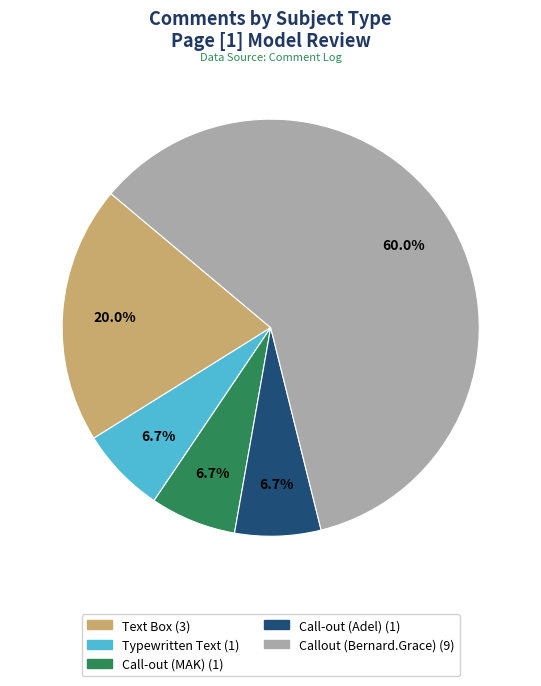

What is the majority slice?

Callout (Bernard.Grace)